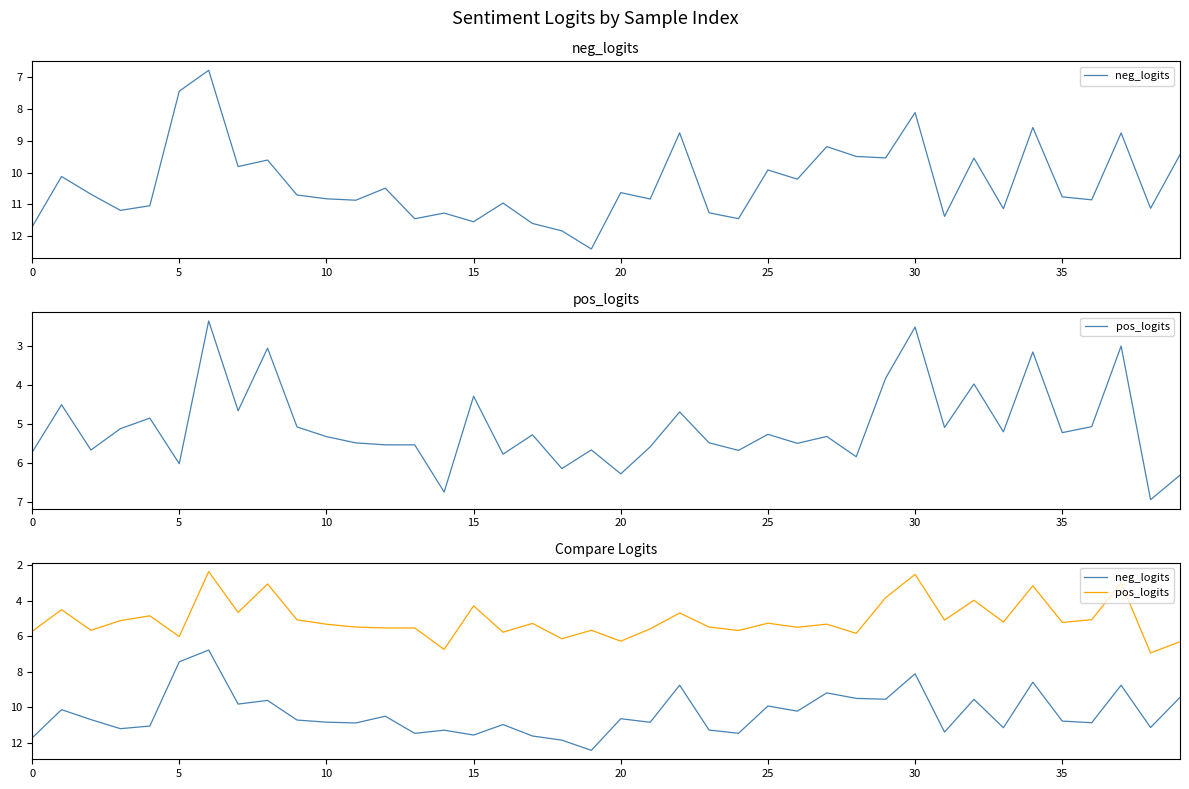

What is the maximum value for neg_logits?

12.4